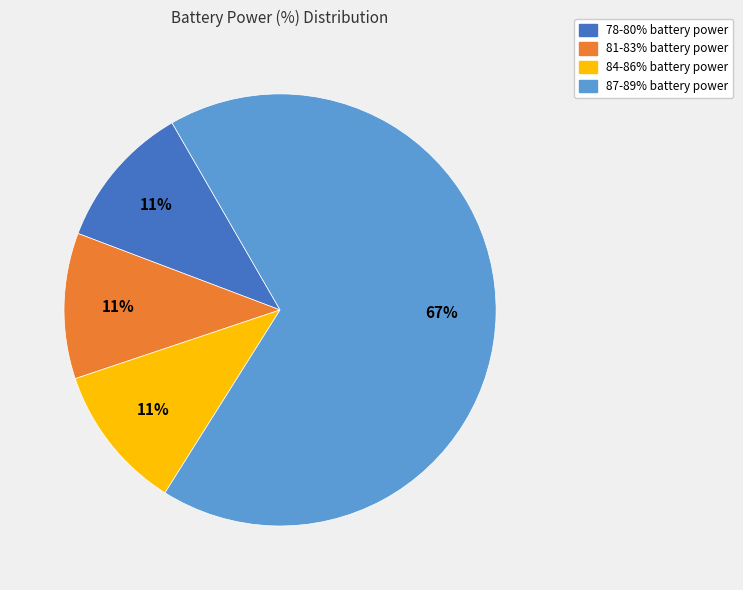

Which has a higher value, 87-89% or 81-83%?

87-89%